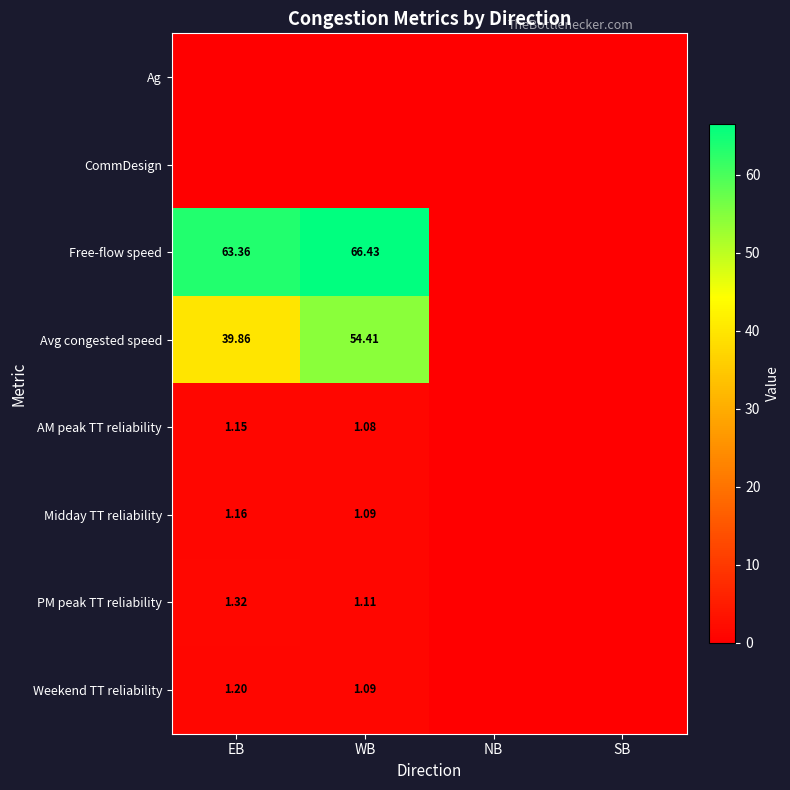

True or false: AM peak TT reliability has a value of -0.7 at SB.

False